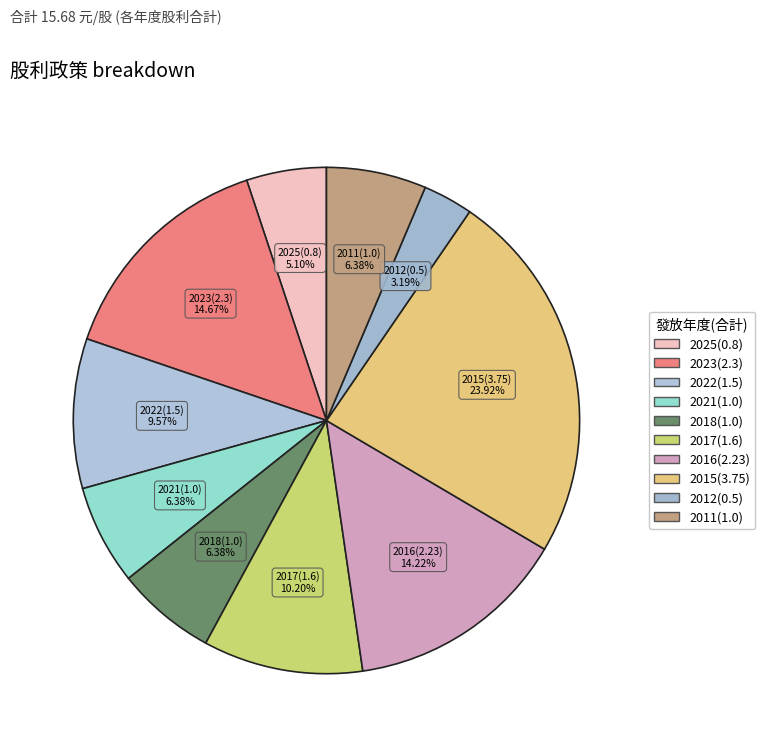

To the nearest percent, what is the average slice percentage?

10%